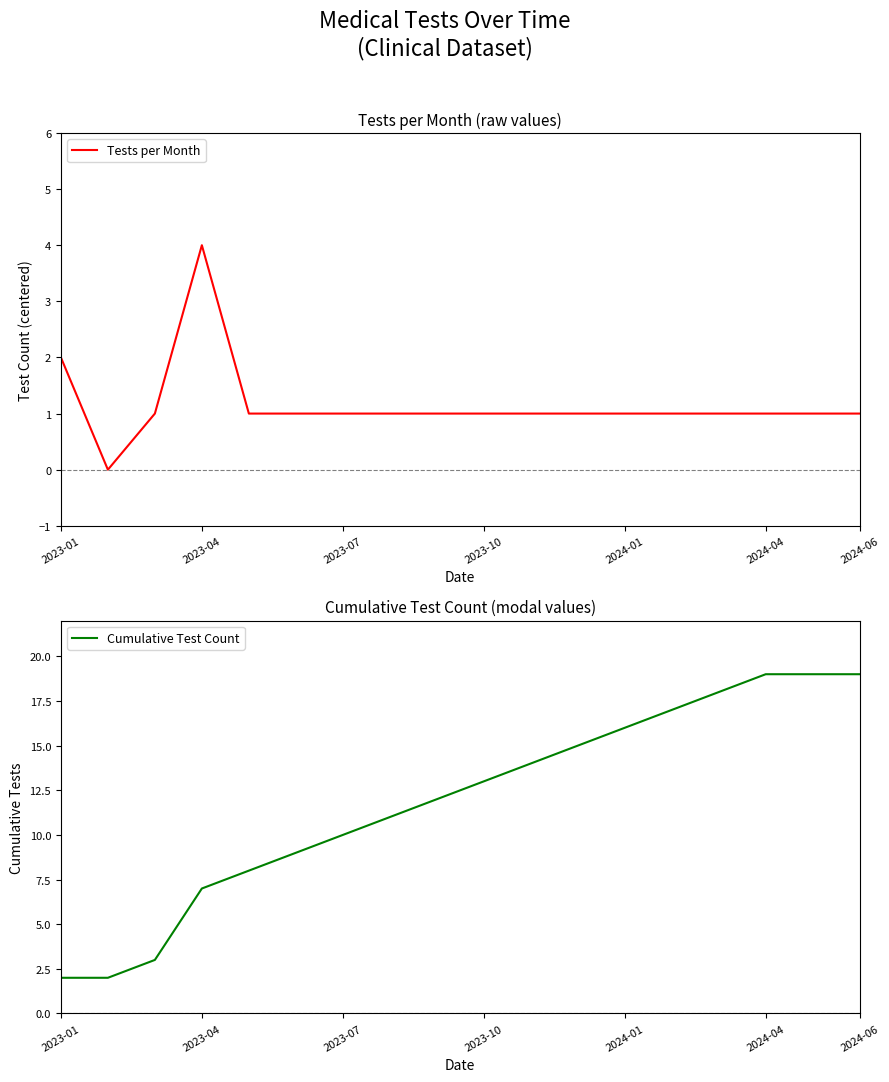

Where is Tests per Month nearest to the value 2?

2023-01